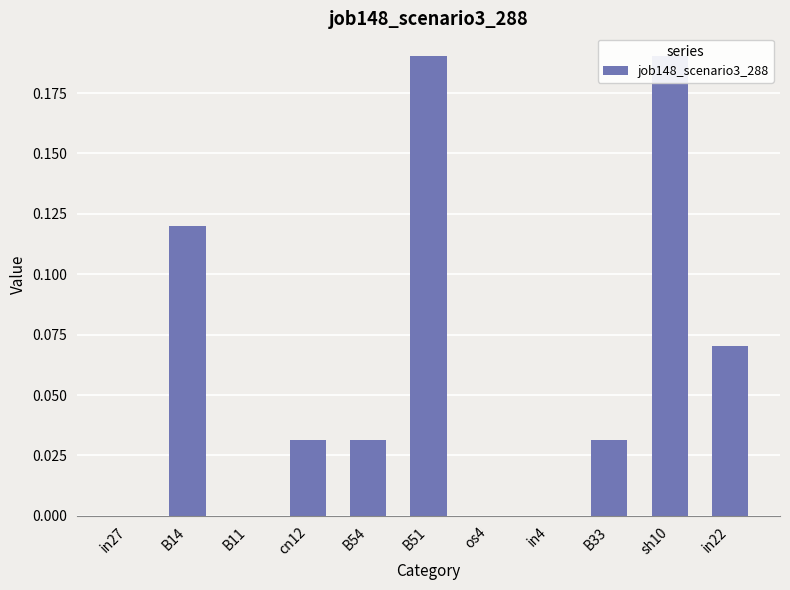

Does the chart contain stacked bars?

No